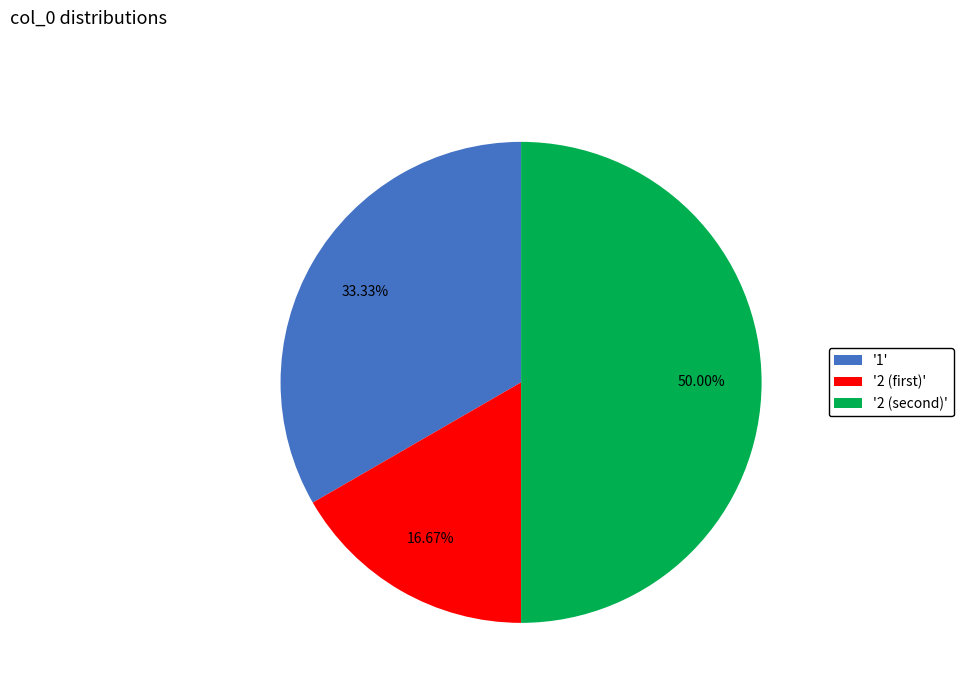

How many segments does this pie chart have?

3